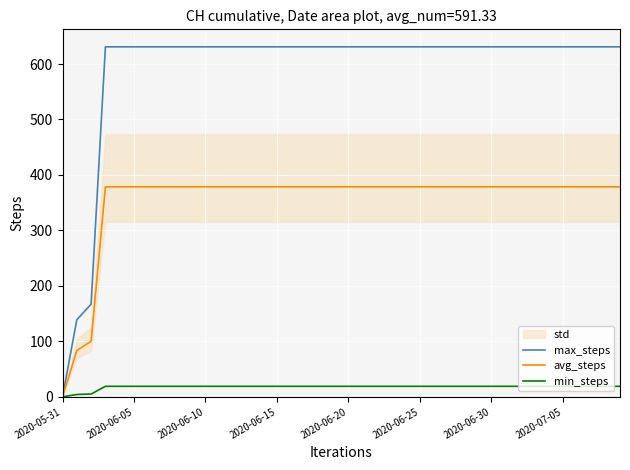

At how many categories does at least one series exceed 405?

37